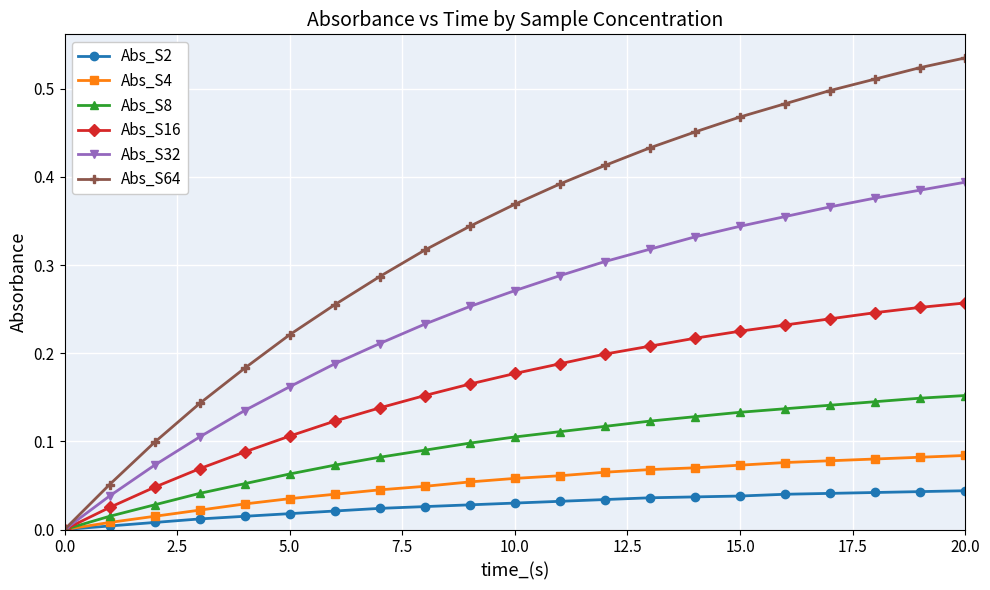

Rank the series by their maximum value, from highest to lowest.

Abs_S64, Abs_S32, Abs_S16, Abs_S8, Abs_S4, Abs_S2